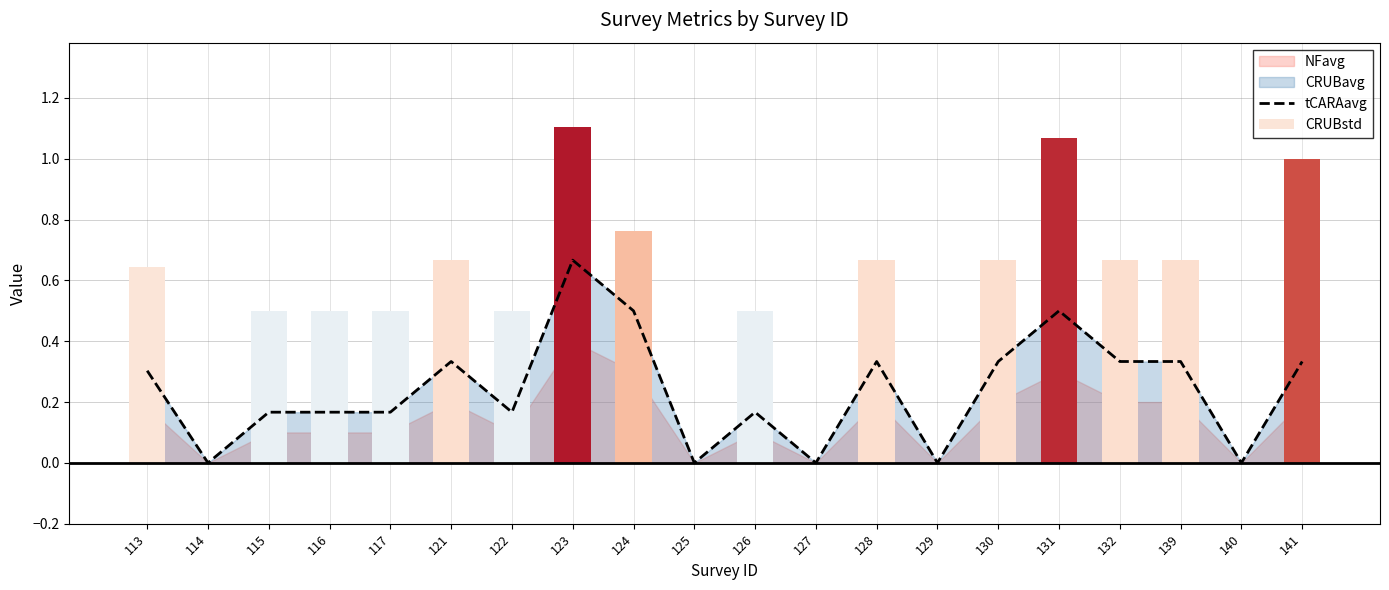

Count the number of categories in the chart.

20